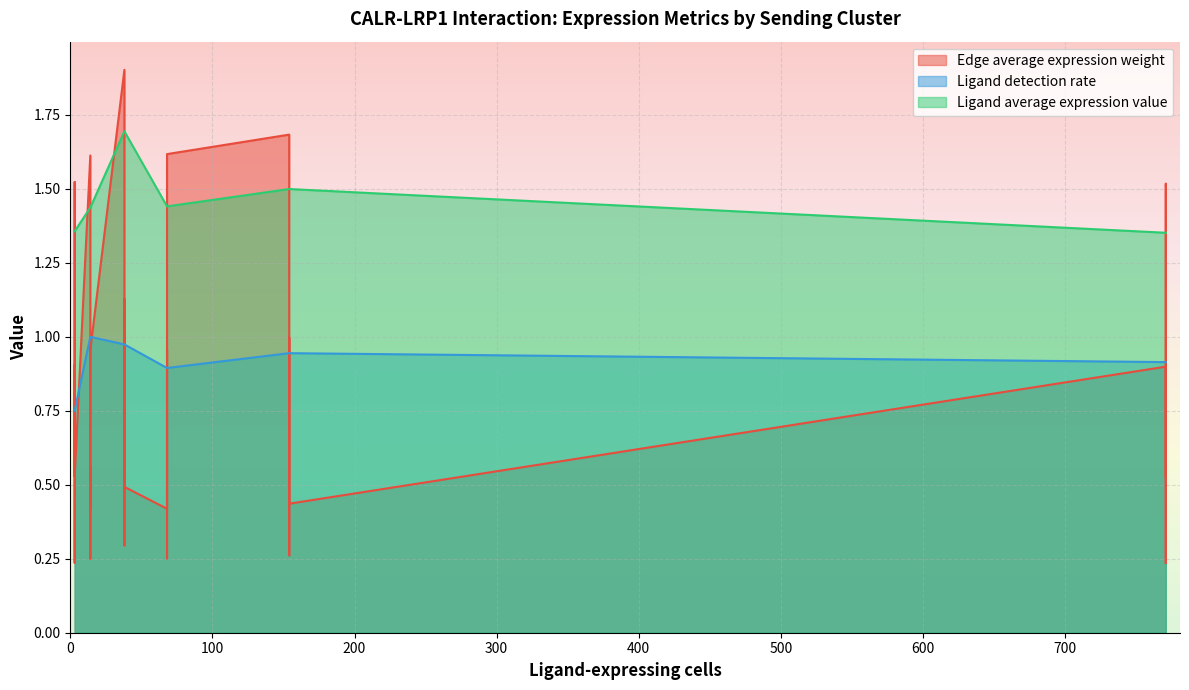

What are all the series names shown in the legend?

Edge average expression weight, Ligand detection rate, Ligand average expression value